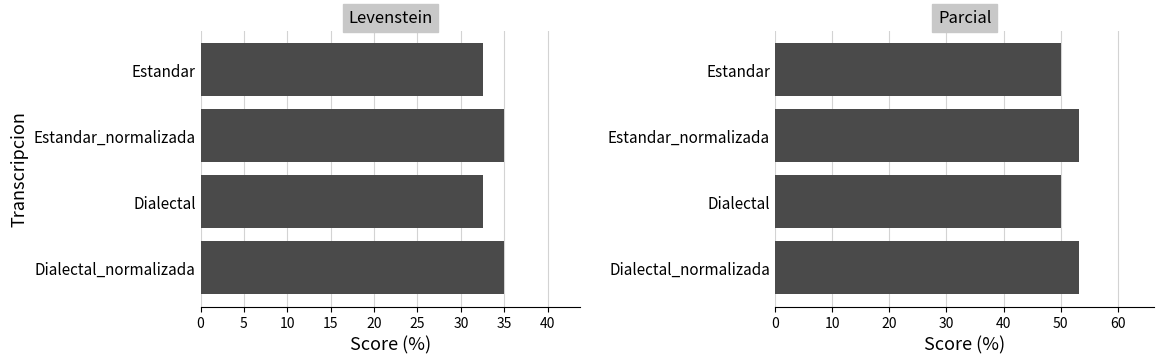

What are all the series names shown in the legend?

Levenstein, Parcial